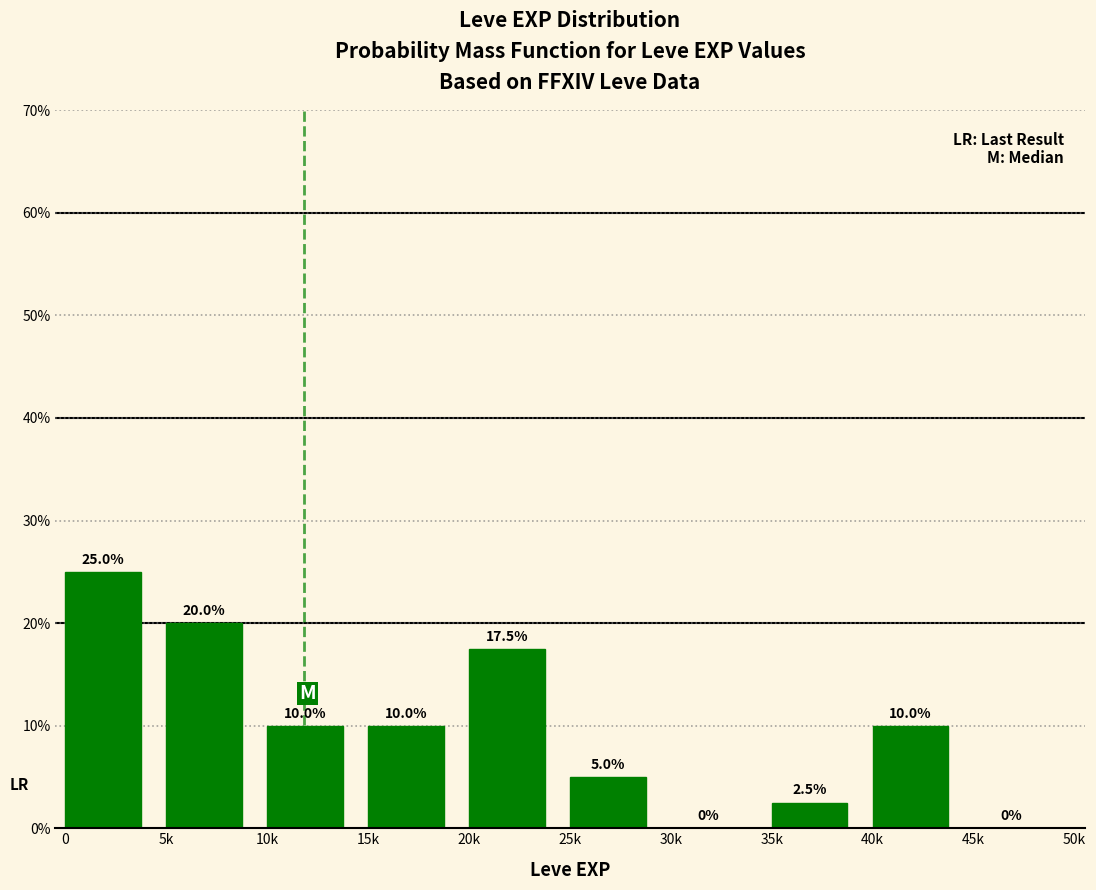

Reading left to right, transcribe all the data shown in this chart.

0=25.0	5k=20.0	10k=10.0	15k=10.0	20k=17.5	25k=5.0	30k=0.0	35k=2.5	40k=10.0	45k=0.0